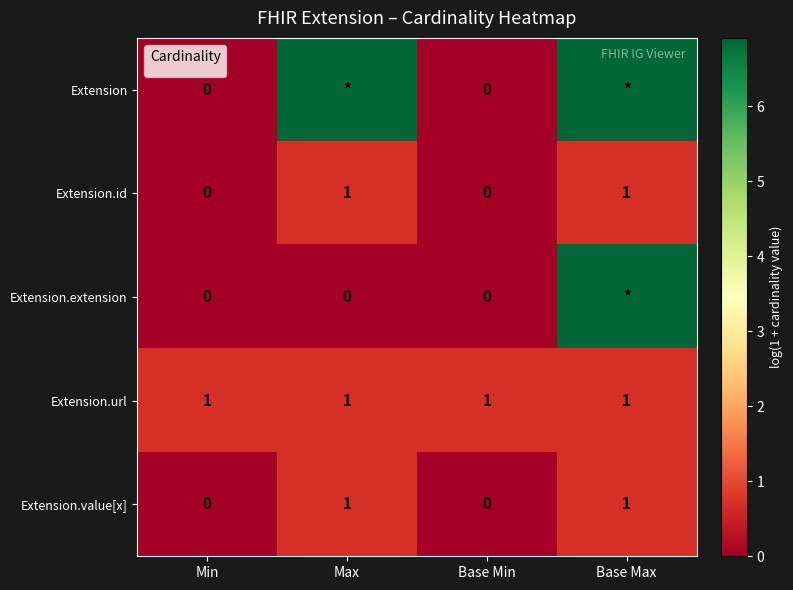

Between Min and Base Max, which is larger?

Base Max